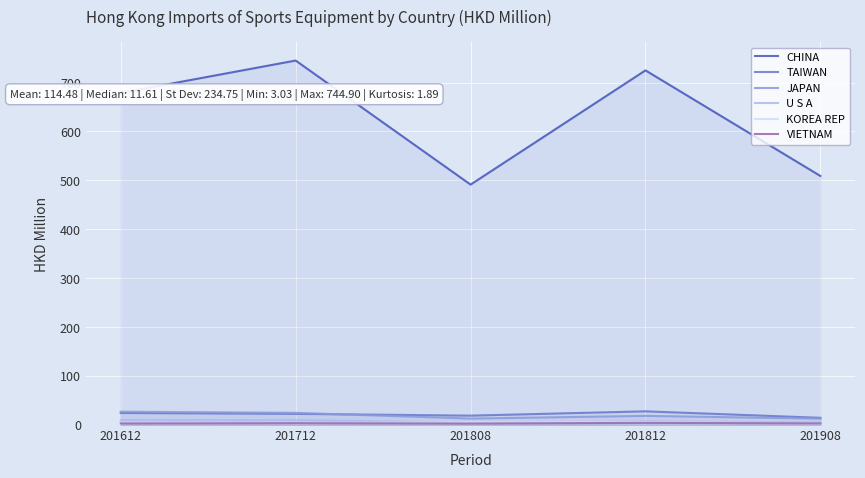

Is the value of JAPAN at 201612 greater than the value of KOREA REP at 201812?

Yes